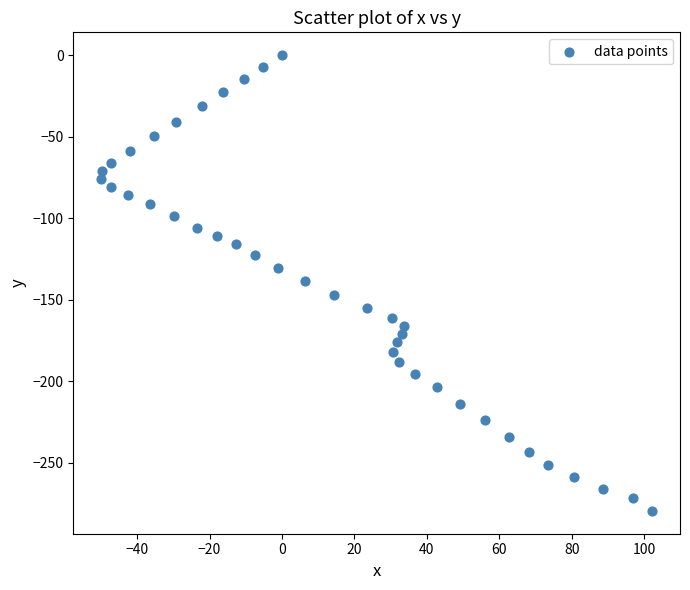

What is the range of X values (max minus min)?

152.3